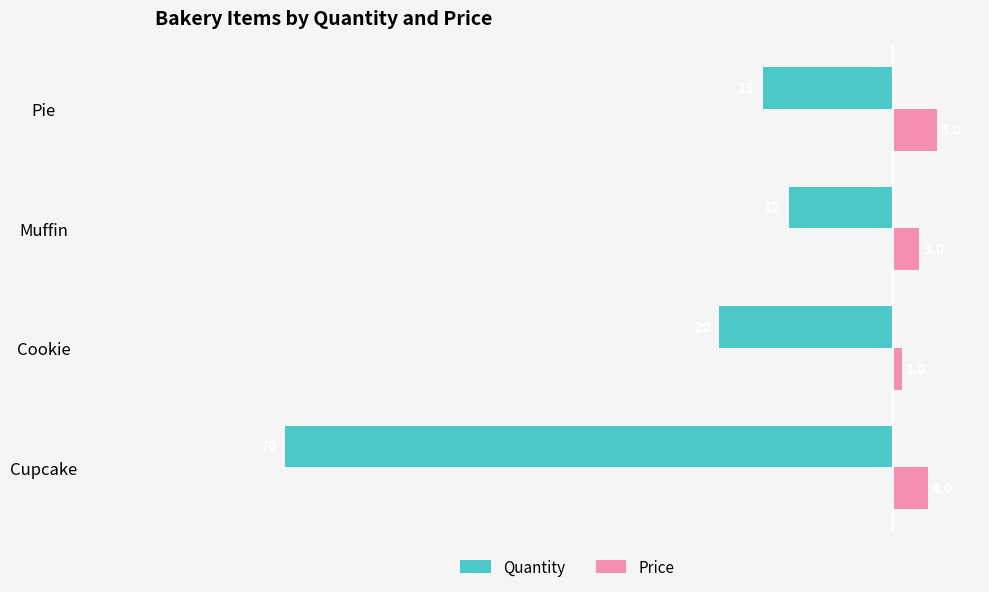

At Muffin, list the series in order from smallest to largest.

Quantity, Price